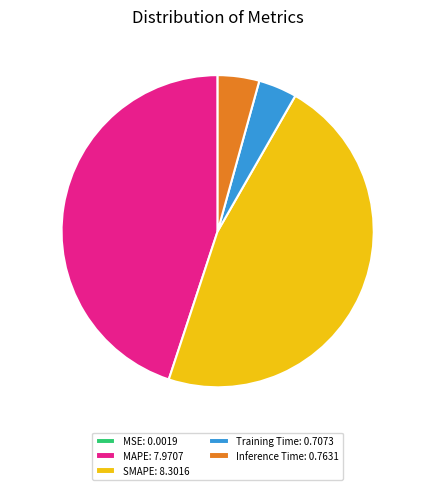

Approximately how many times larger is the value at MAPE compared to SMAPE?

1.0